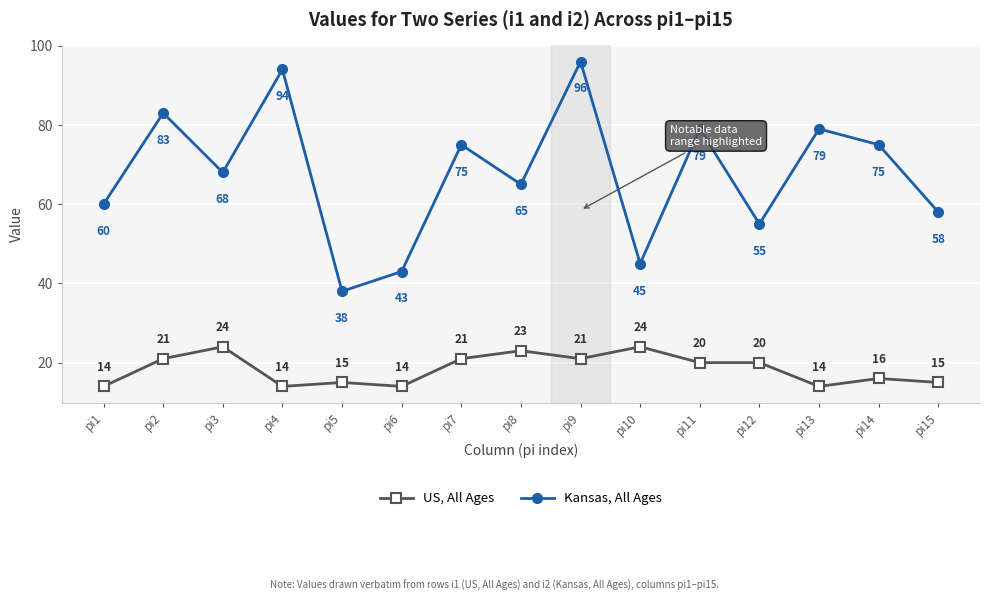

In Kansas, All Ages, how many points are lower than both neighbors (excluding endpoints)?

5